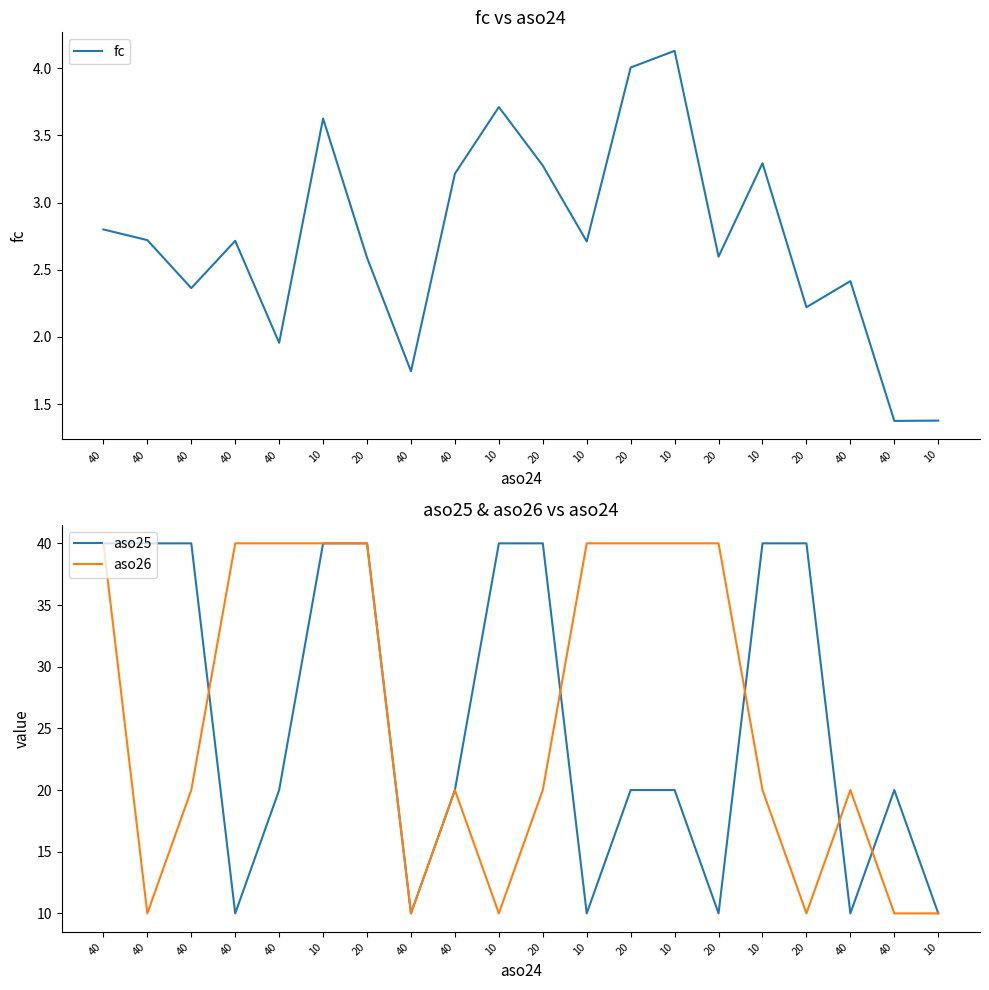

Reading right to left, what are all the values shown in this chart?

fc: 1.4	1.4	2.4	2.2	3.3	2.6	4.1	4.0	2.7	3.3	3.7	3.2	1.7	2.6	3.6	2.0	2.7	2.4	2.7	2.8
aso25: 10.0	20.0	10.0	40.0	40.0	10.0	20.0	20.0	10.0	40.0	40.0	20.0	10.0	40.0	40.0	20.0	10.0	40.0	40.0	40.0
aso26: 10.0	10.0	20.0	10.0	20.0	40.0	40.0	40.0	40.0	20.0	10.0	20.0	10.0	40.0	40.0	40.0	40.0	20.0	10.0	40.0